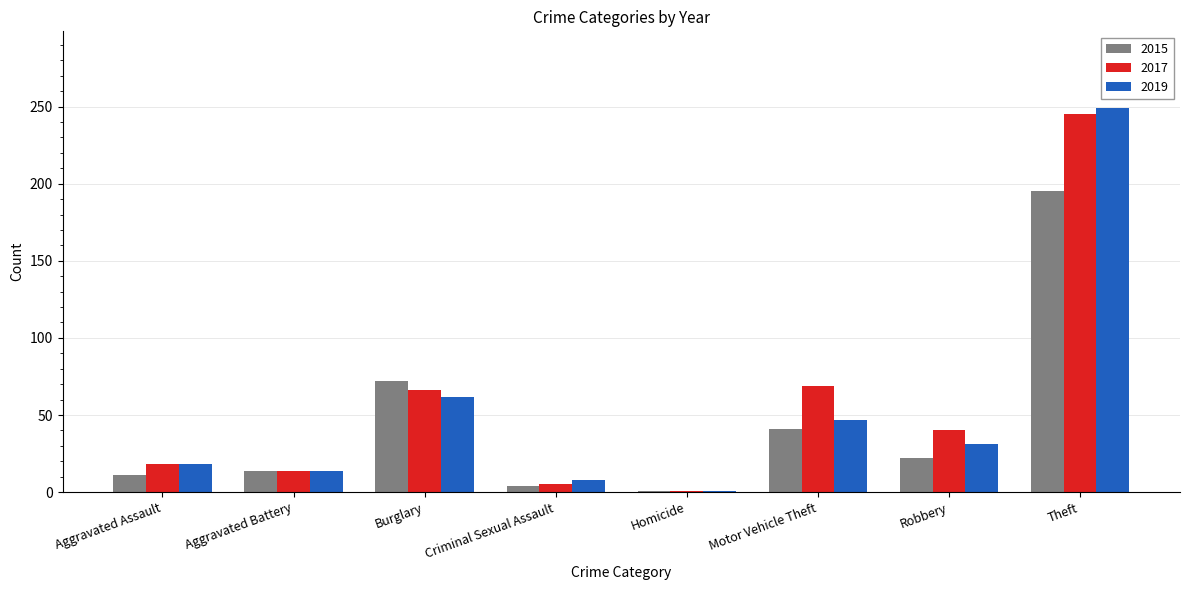

Count the number of categories in the chart.

8